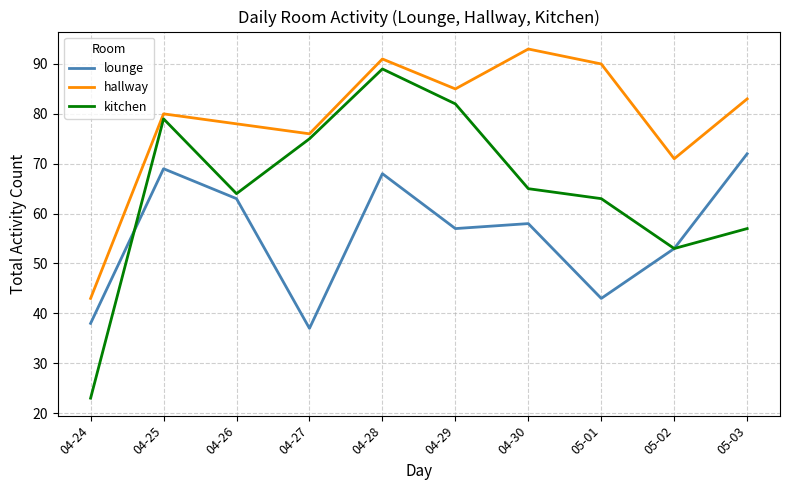

Where is the first local maximum for hallway?

04-25